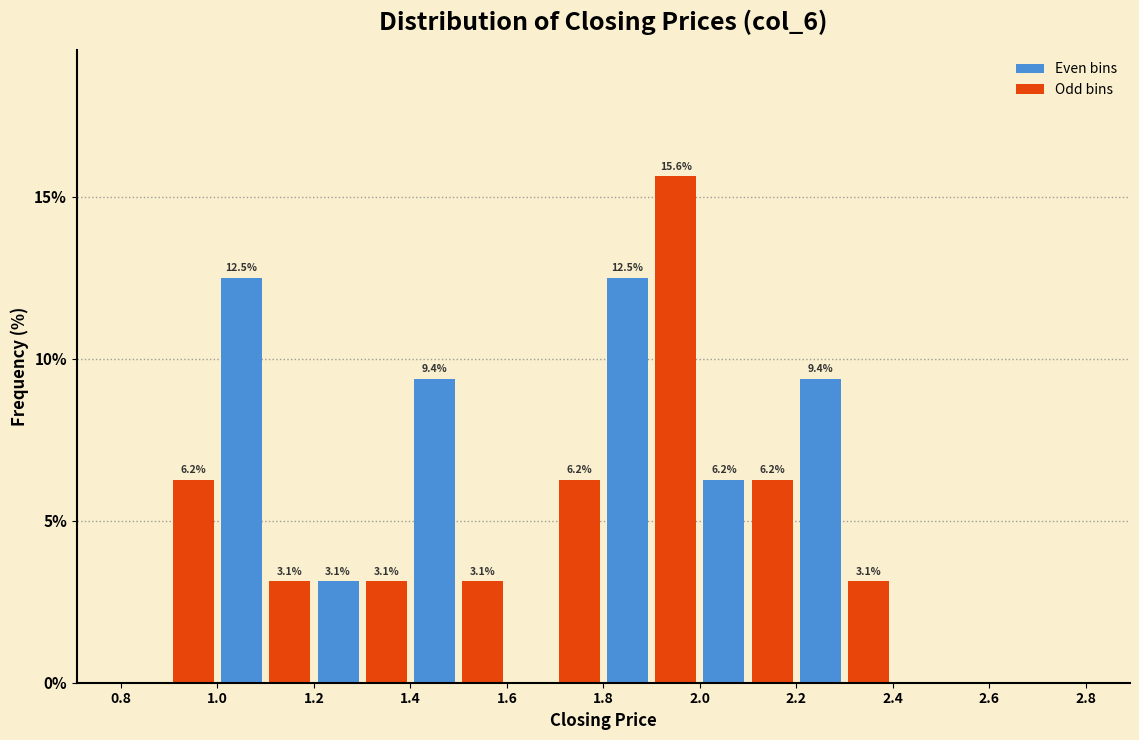

Which range on the x-axis has the tallest bar?

1.9 to 2.0